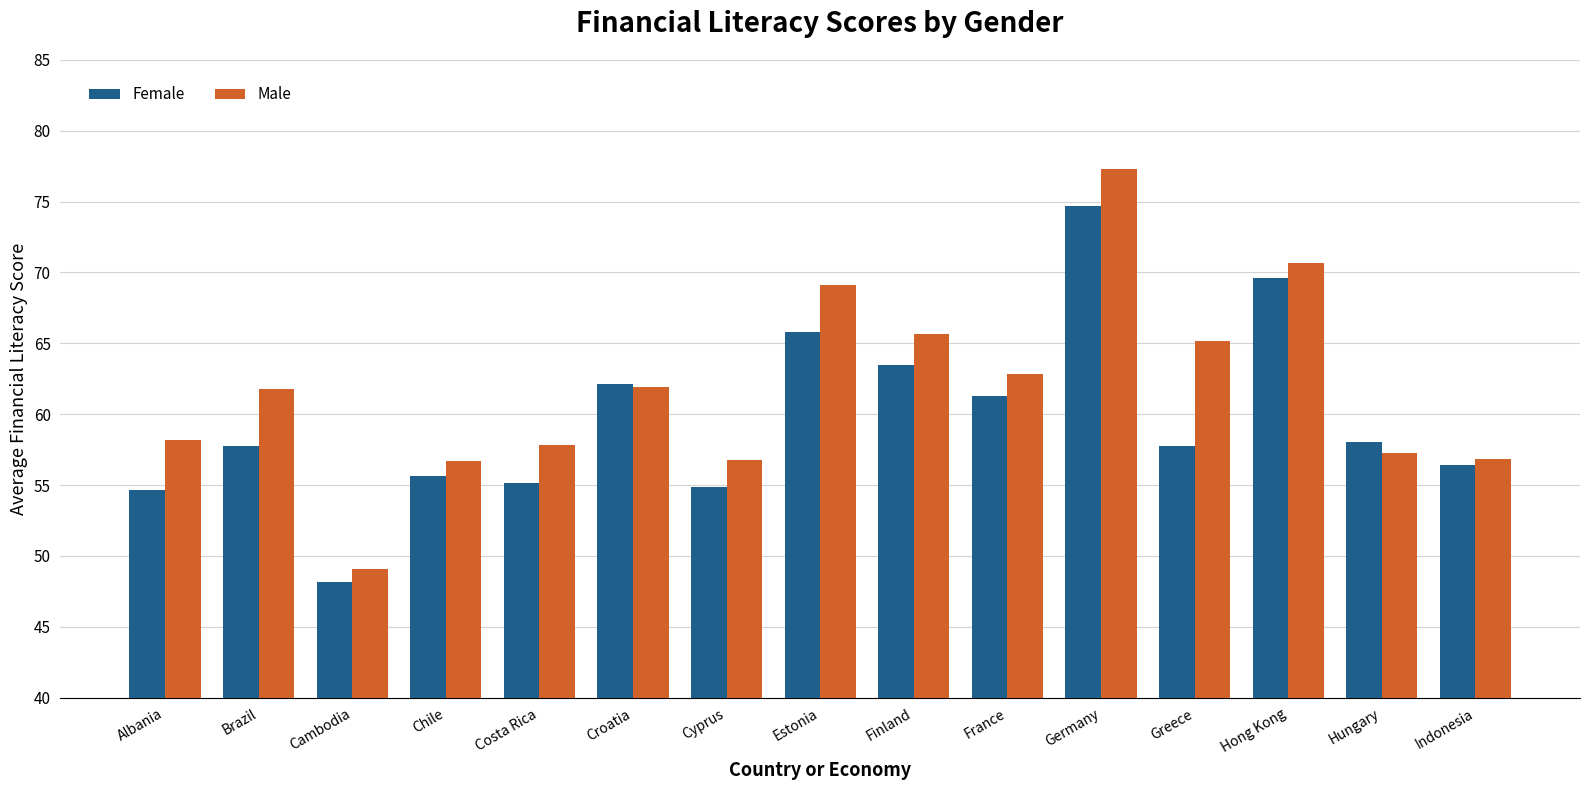

Which category has the lowest value across all series?

Cambodia